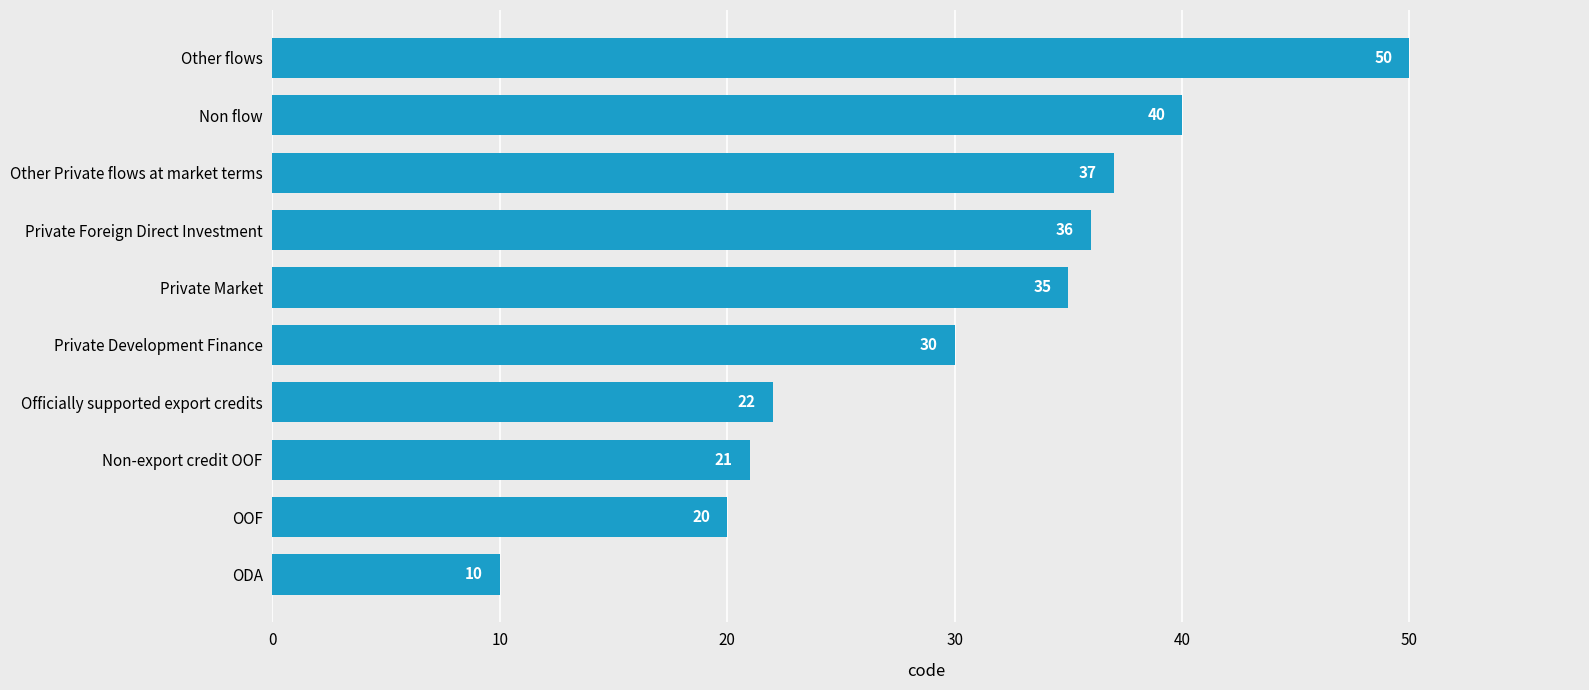

Which has a higher value, Other Private flows at market terms or OOF?

Other Private flows at market terms